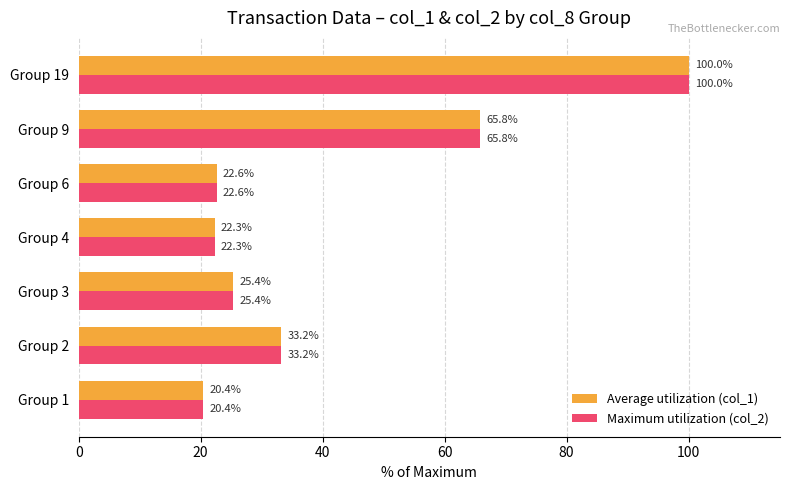

At how many categories does at least one series exceed 32?

3